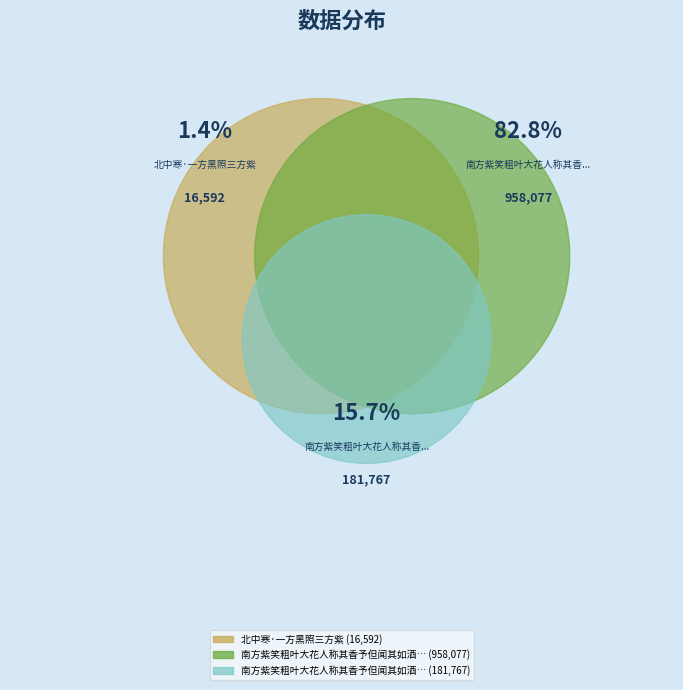

To the nearest percent, what is the average slice percentage?

33%